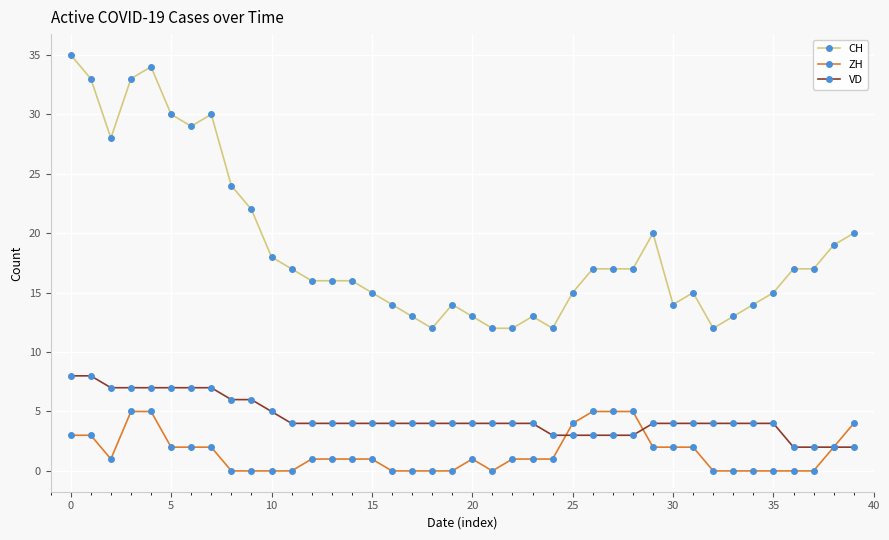

True or false: CH and VD cross at least once.

False